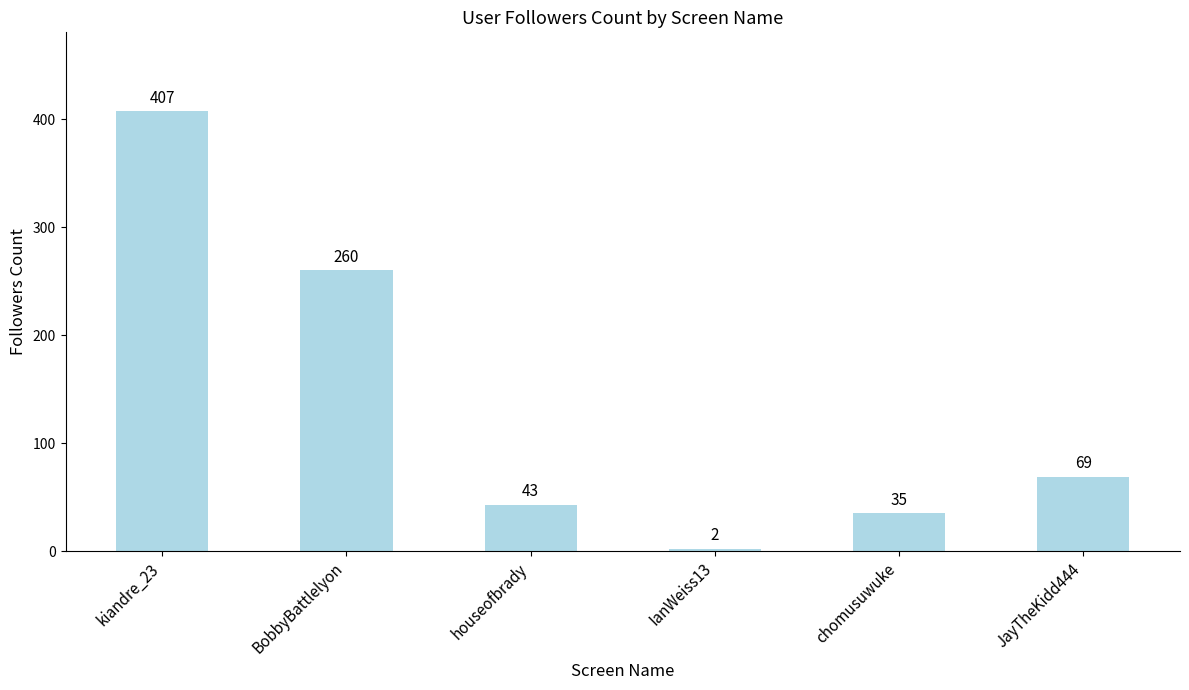

How many distinct data groups are displayed?

1